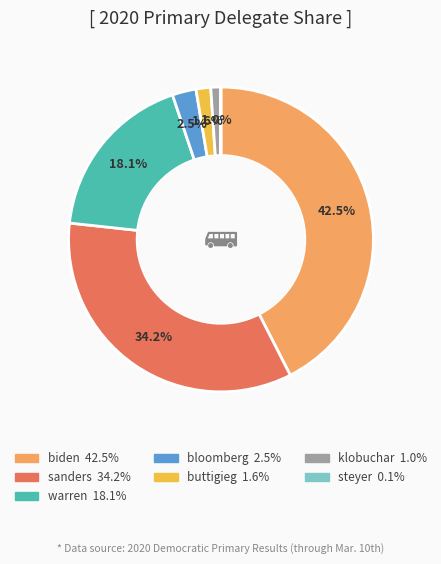

Which category has the biggest portion of the pie?

biden